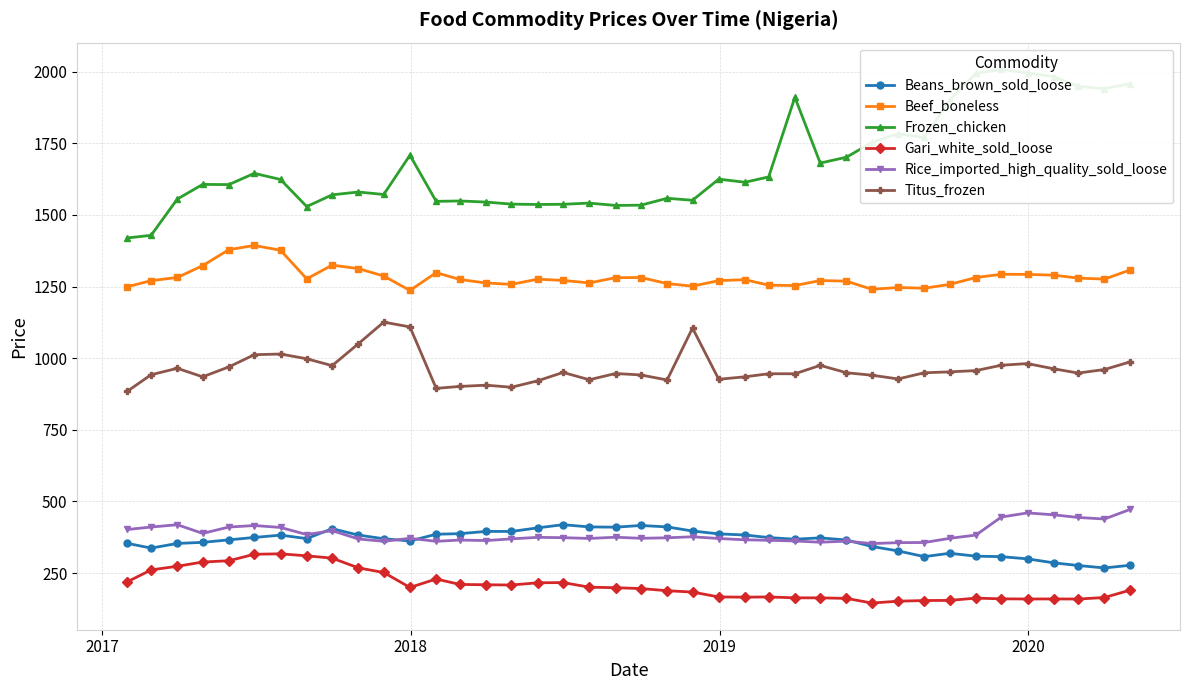

True or false: Beef_boneless has more than 0 interior local peaks.

True